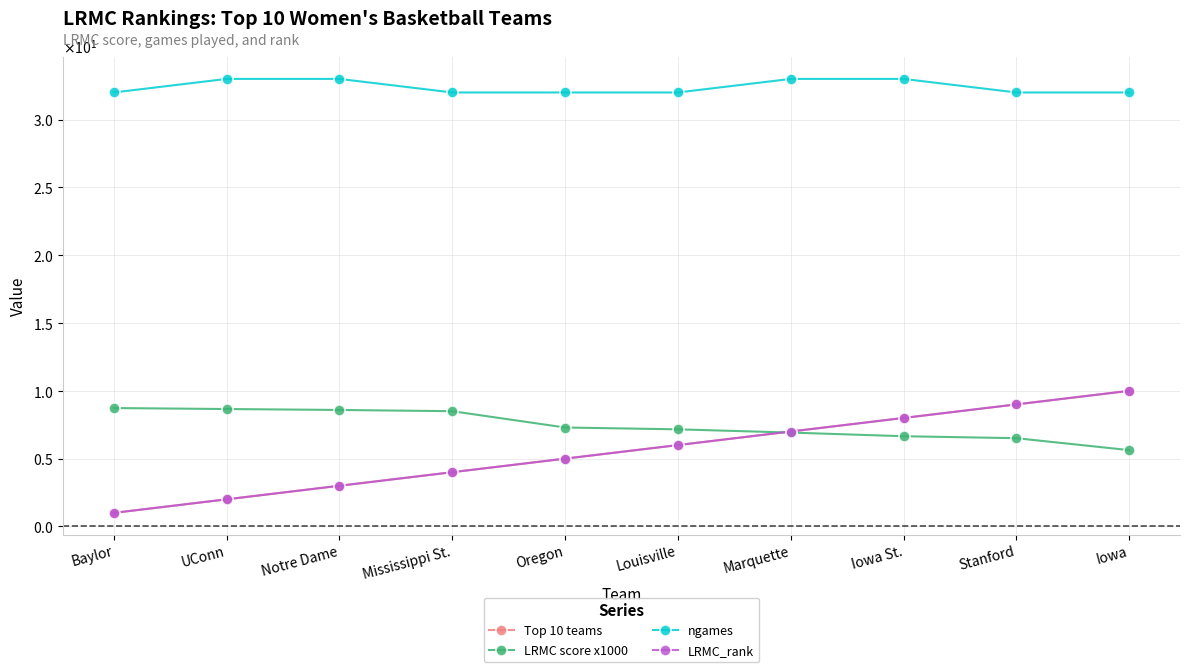

What is the label of the 3rd point from the right?

Iowa St.